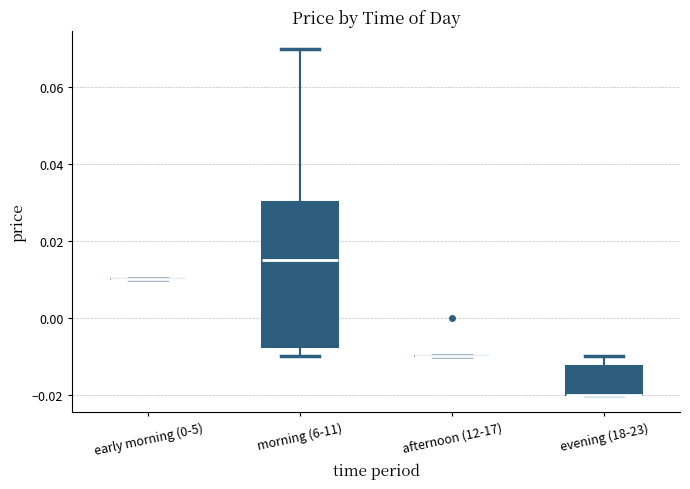

Which box is the tallest, from its lower edge to its upper edge?

morning (6-11)